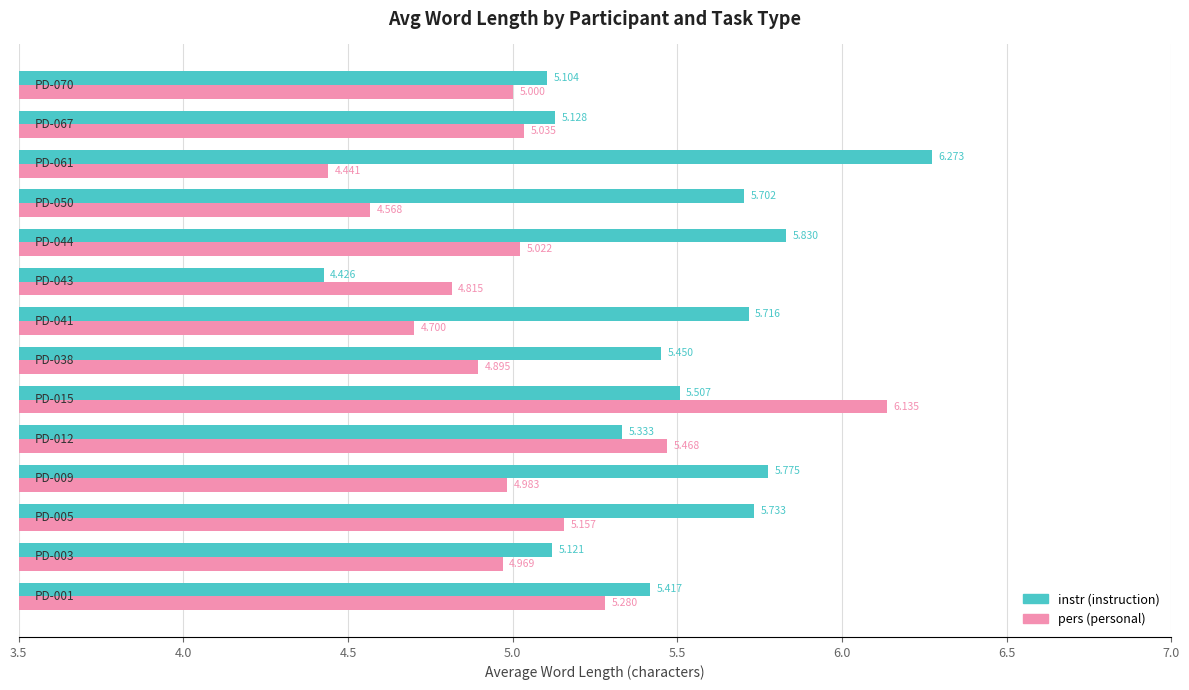

Which series has the largest range (max minus min)?

instr (instruction)